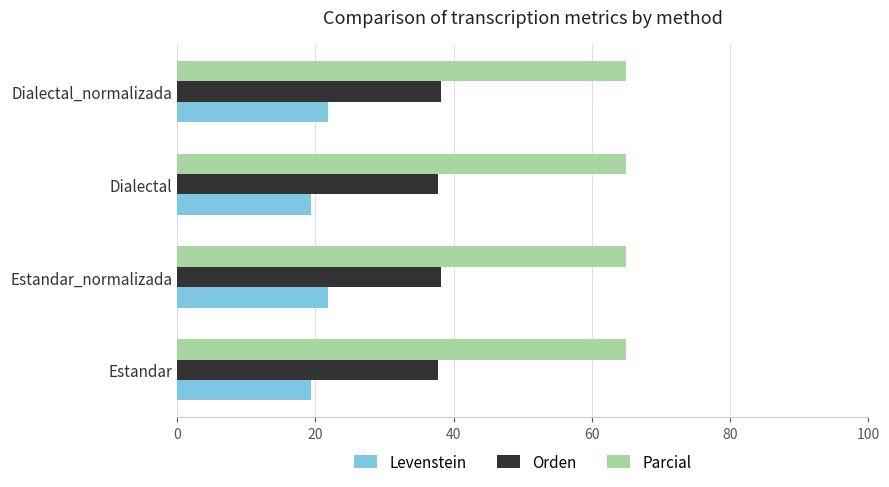

Is the value of Levenstein at Estandar greater than the value of Parcial at Dialectal?

No